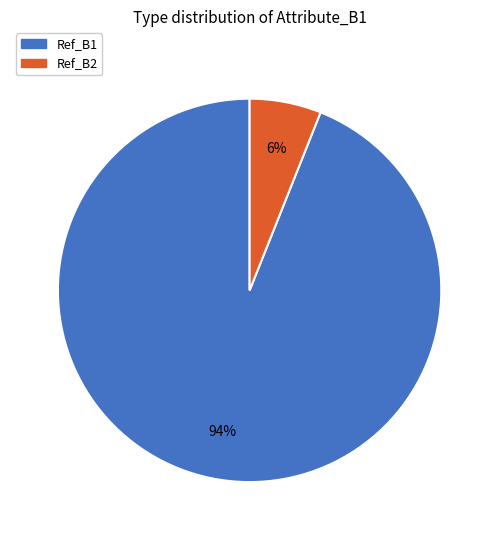

What percentage is the Ref_B1 slice, to the nearest percent?

94%